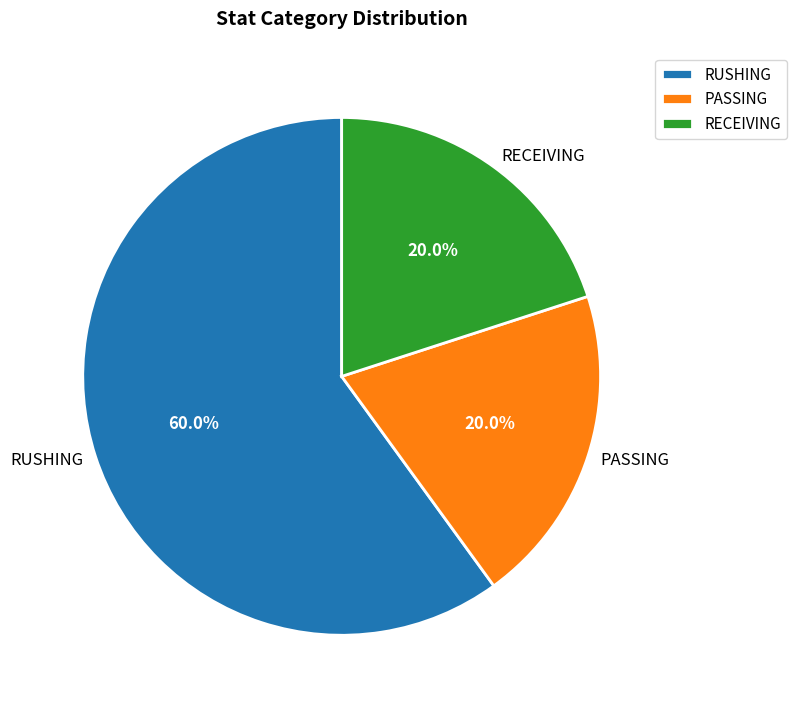

Is it true that RUSHING is 71% of the pie?

False